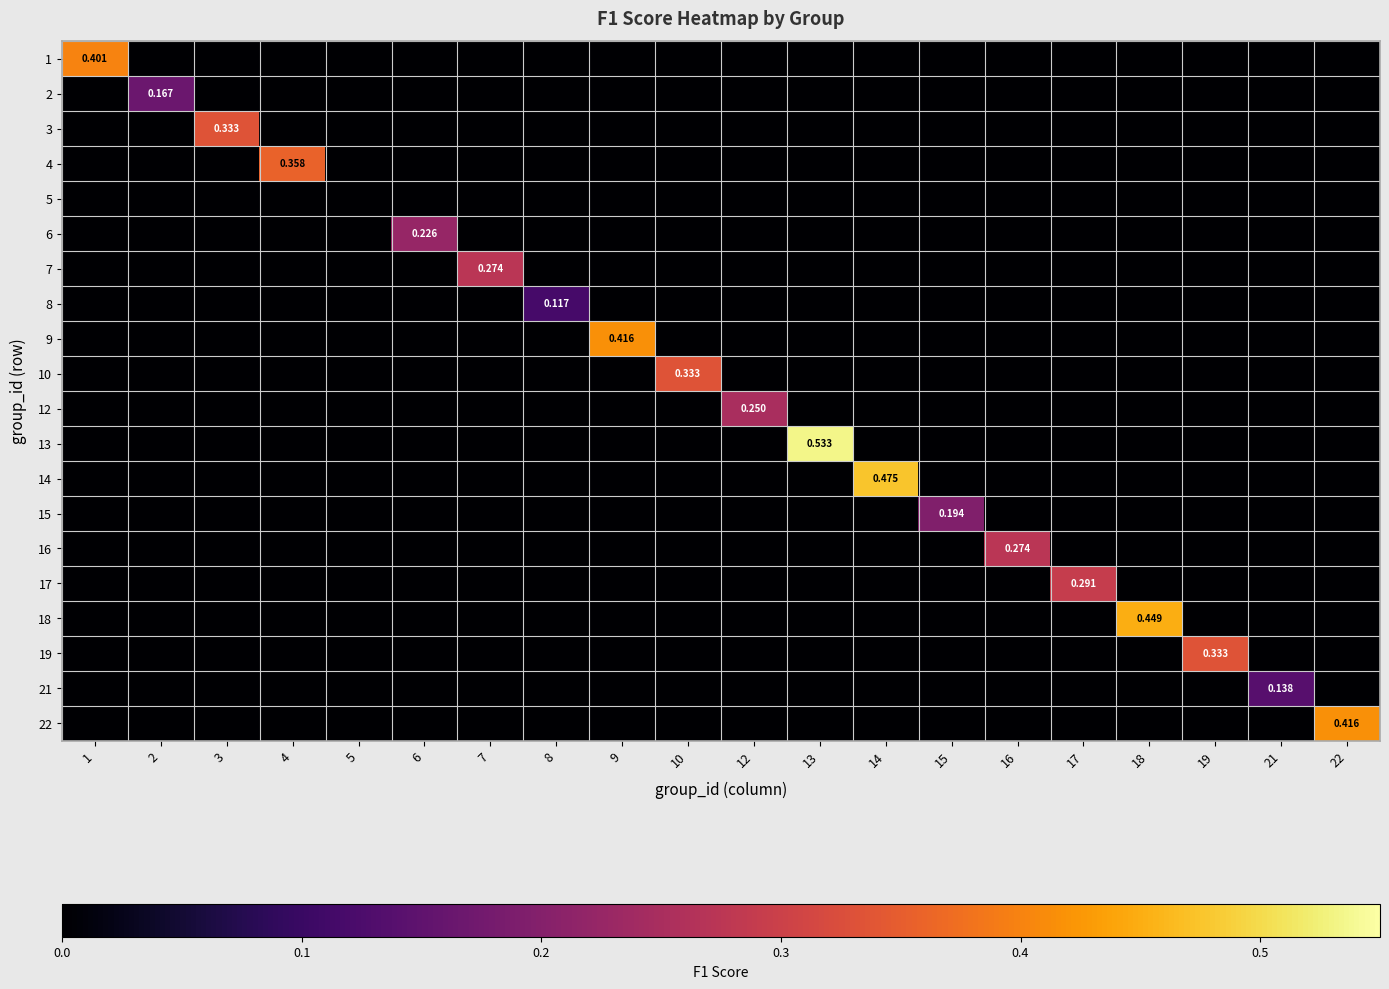

Which has a higher value, 9 or 2?

9